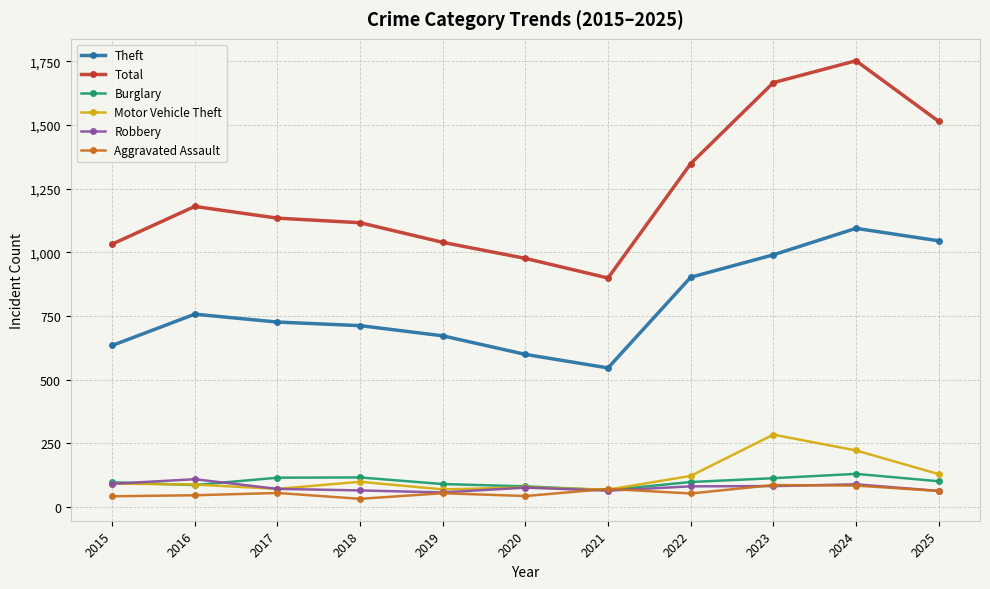

What is the approximate value of Aggravated Assault at 2023, to the nearest 10?

90